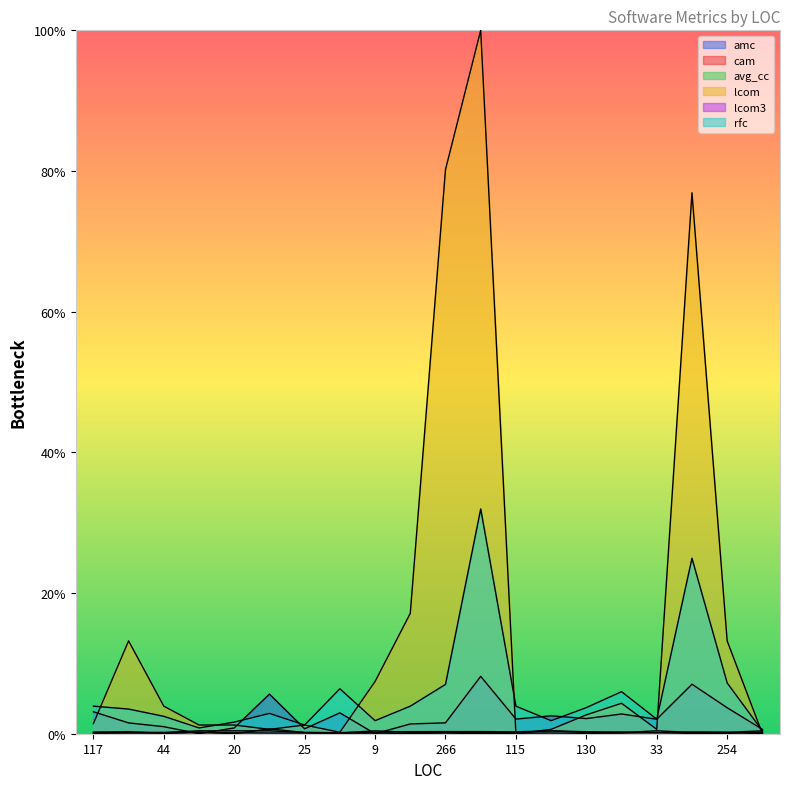

Between 115 and 1250, which series saw the biggest shift?

lcom